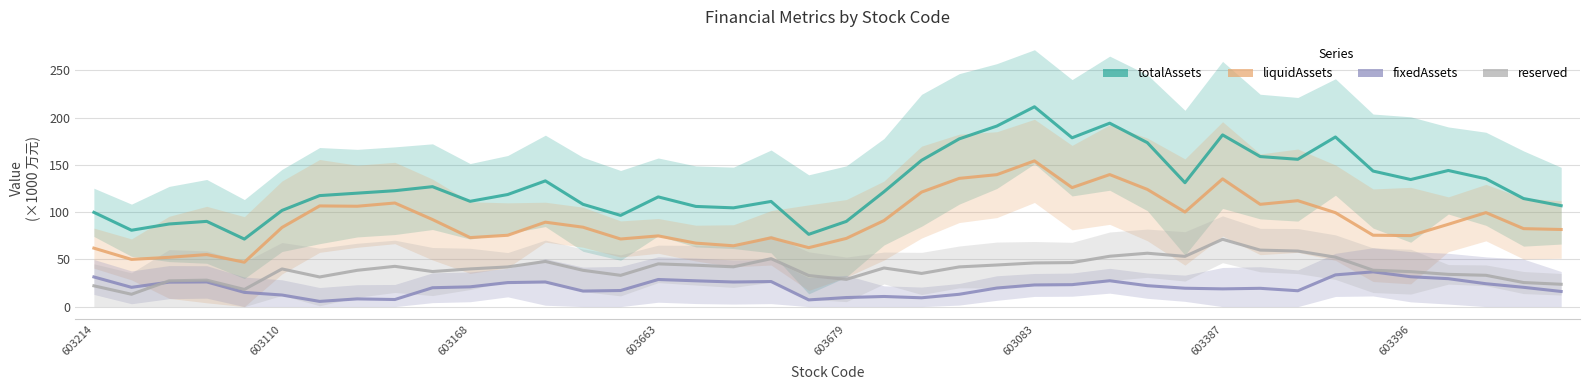

The value of totalAssets at 603214 is 99.8. True or false?

True